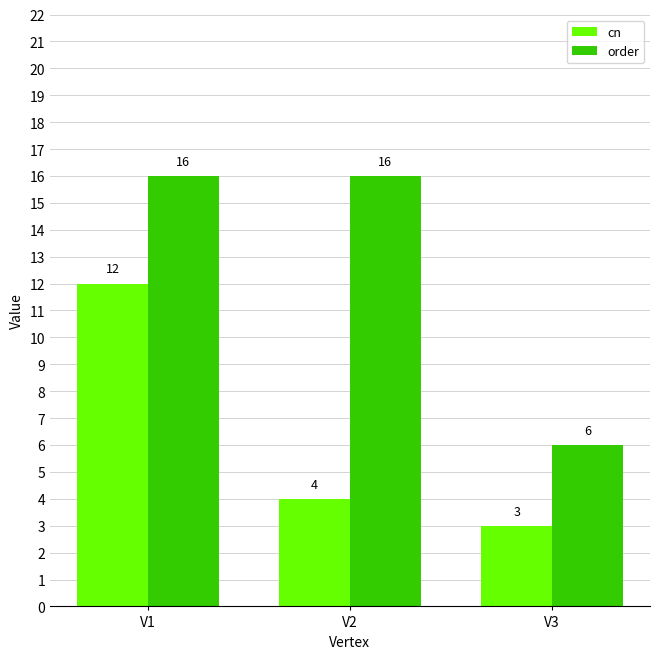

Which series changed the most between V1 and V2?

cn